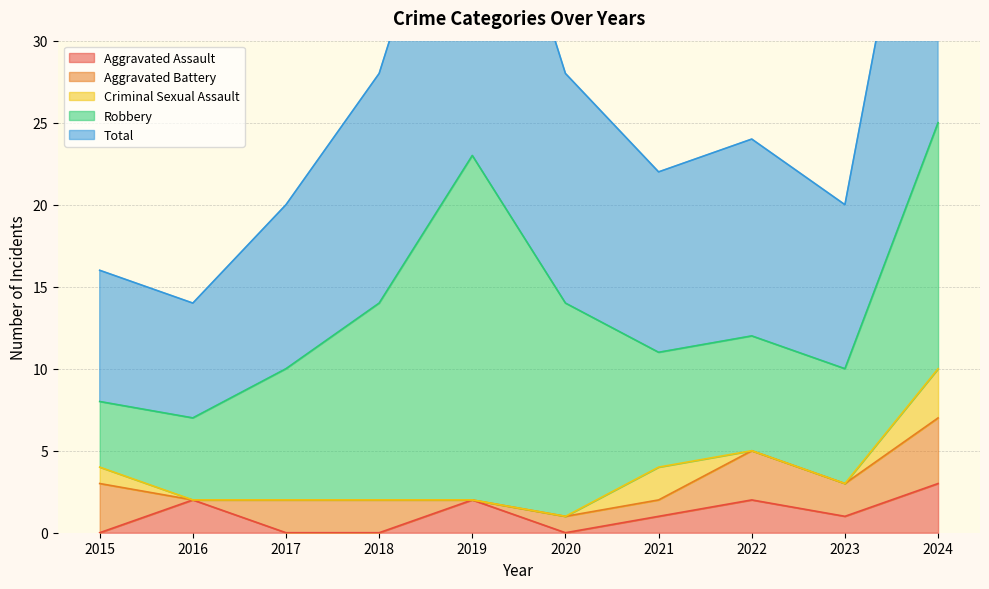

What is the difference between the Robbery values at 2024 and 2023?

8